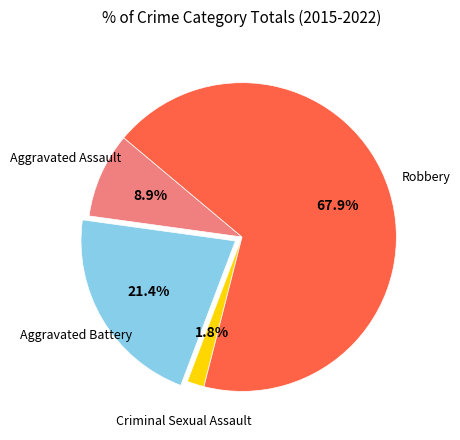

How many slices are in this pie chart?

4